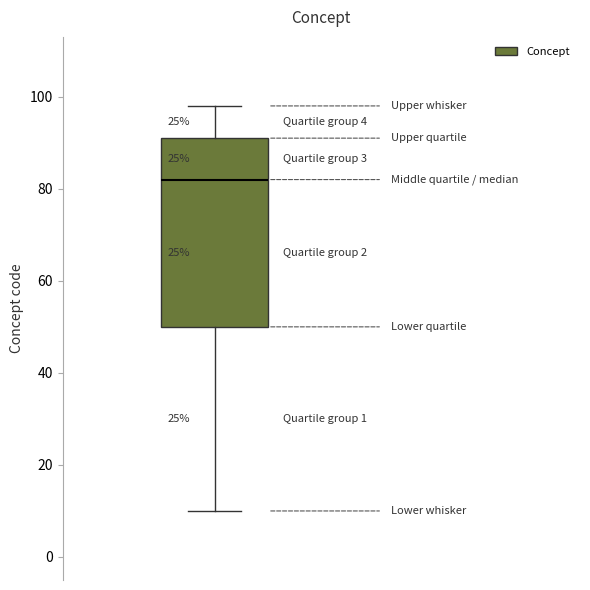

Where does the upper whisker of the box end on the y-axis? The values are not printed on the chart, so give them approximately, as read against the axis.

98